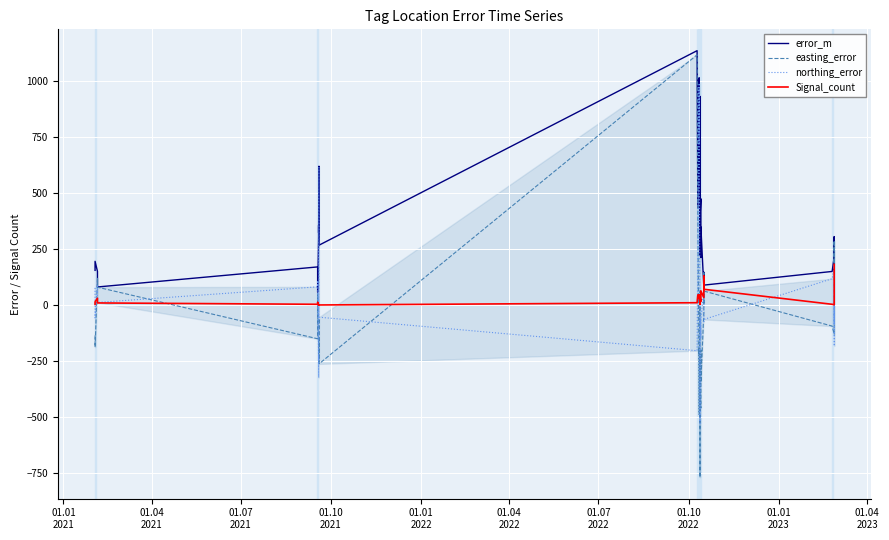

True or false: northing_error and easting_error intersect in this chart.

True